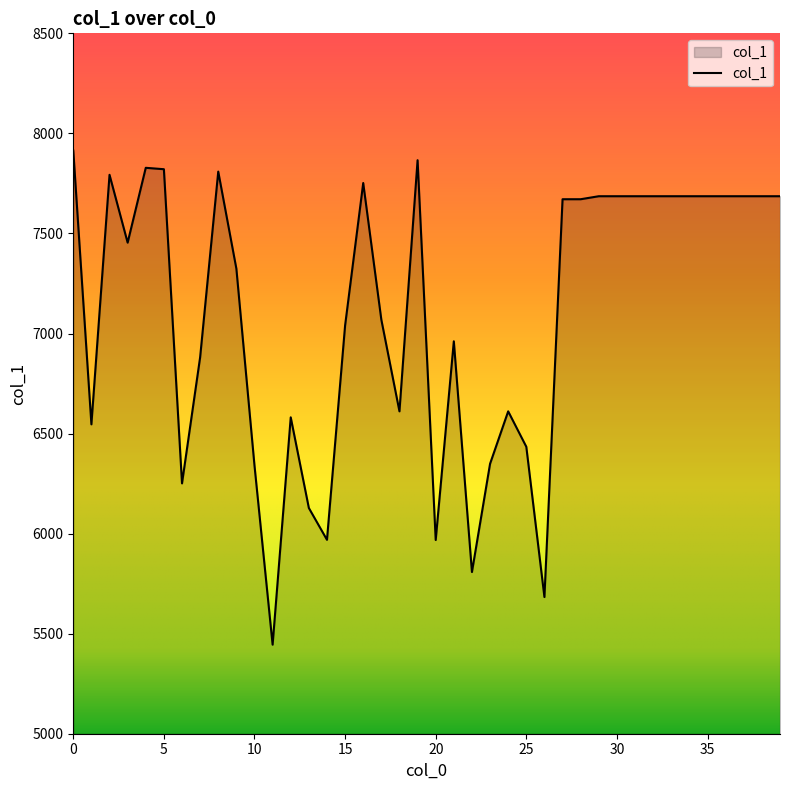

What is the difference between the maximum and minimum values?

2469